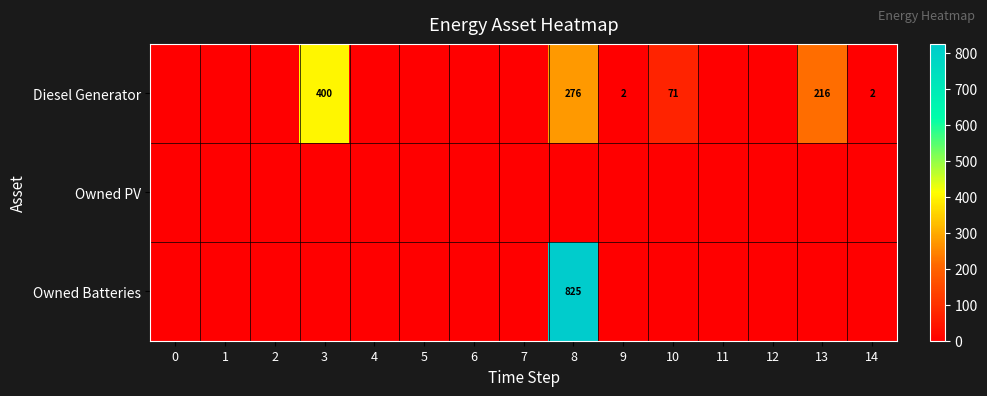

Is it true that Diesel Generator equals 2 at 9?

True